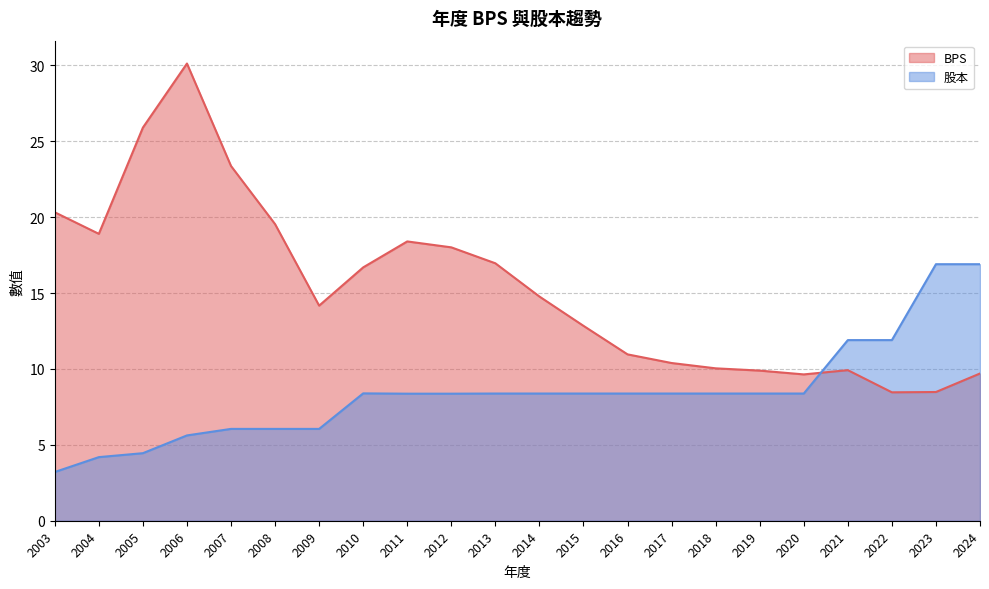

What is the value of the 股本 point at the 6th from the left?

6.0